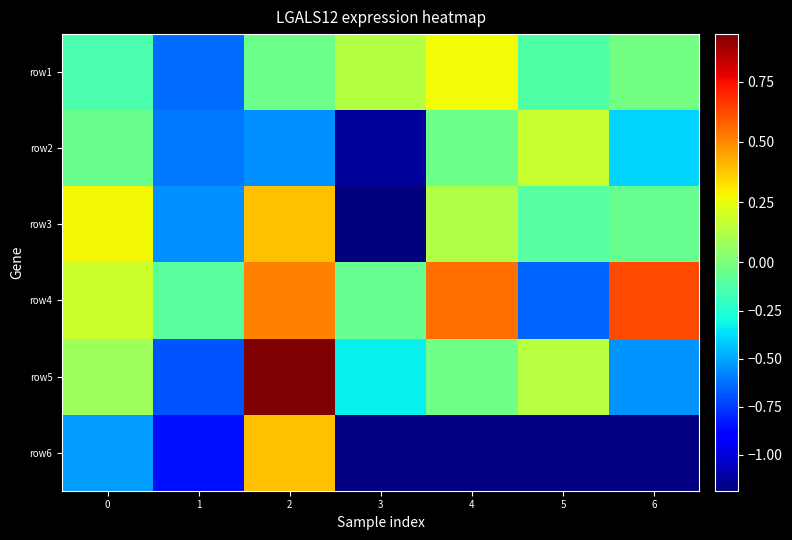

How many data points in row1 are less than 0?

5